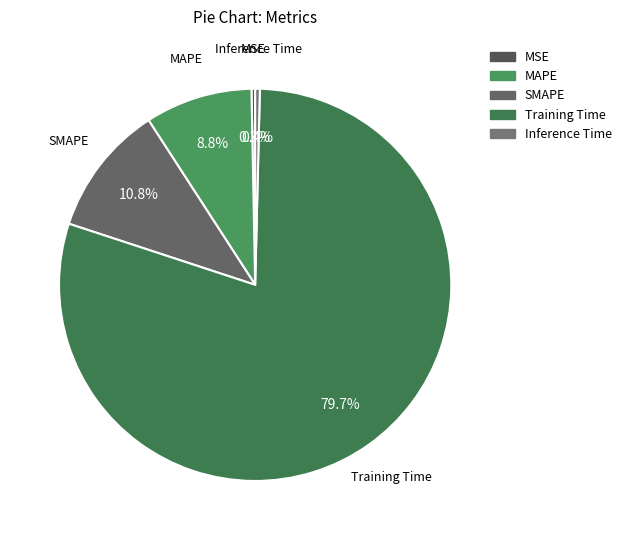

Is it true that Inference Time is 0% of the pie?

True